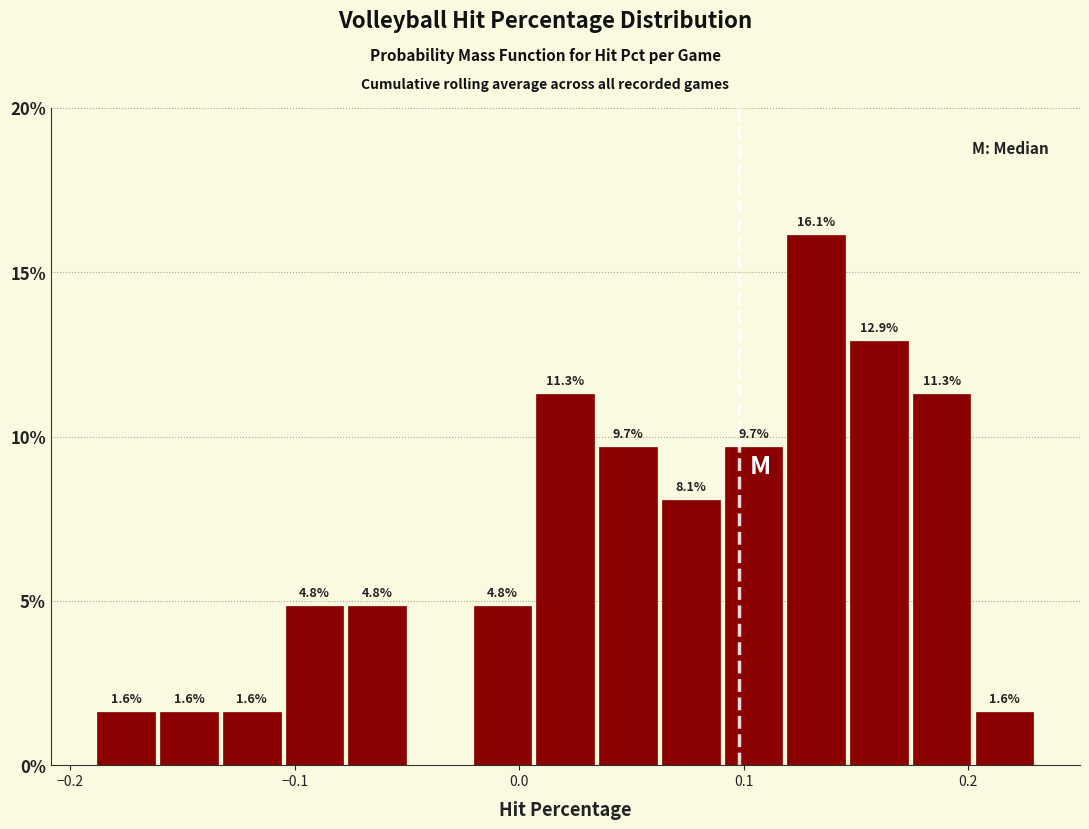

Around what value on the x-axis is the tallest bar? Give the approximate position of its centre, as read against the axis.

0.13